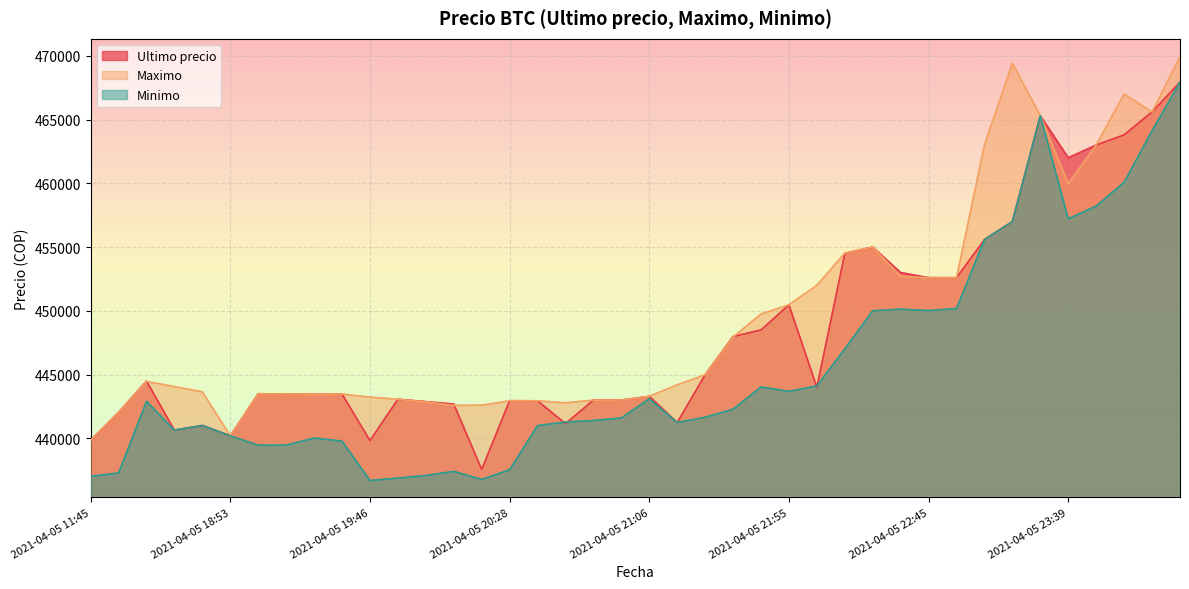

What is the value of the Minimo point at the 24th from the left?

442285